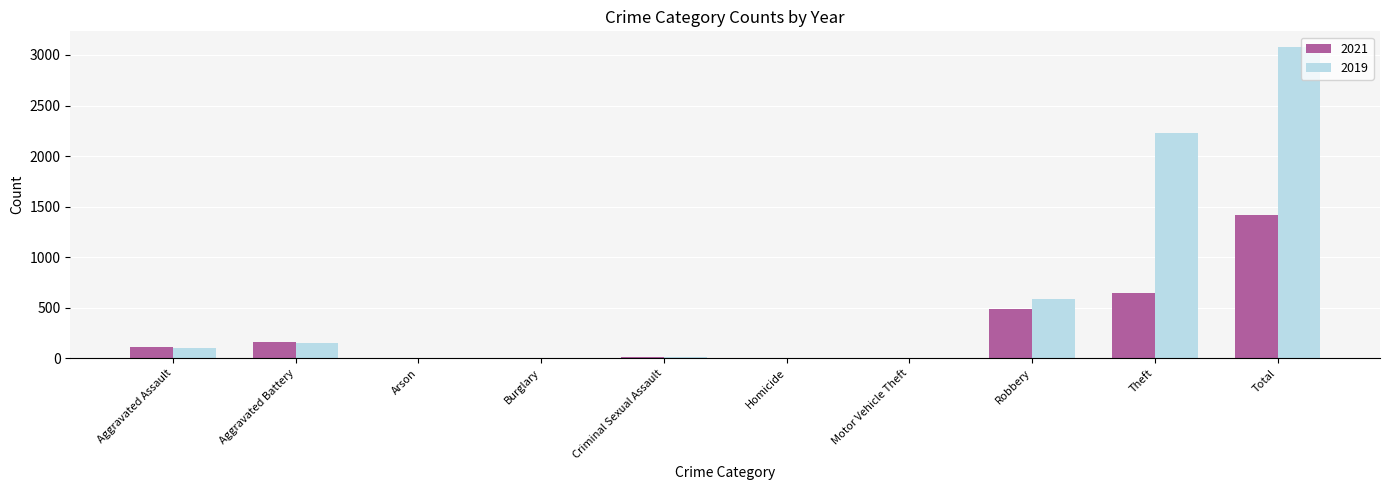

What is the sum of all 2019 values?

6160